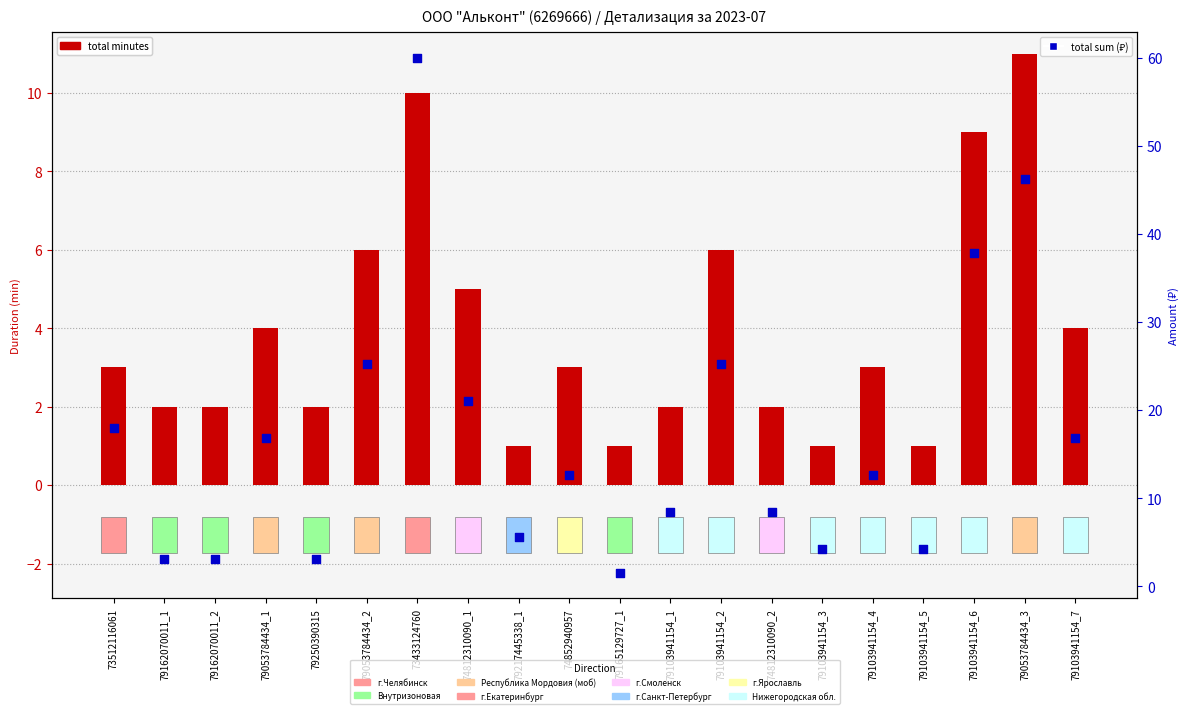

Is the value of total sum (₽) at 79103941154_2 greater than the value of total minutes at 79250390315?

Yes